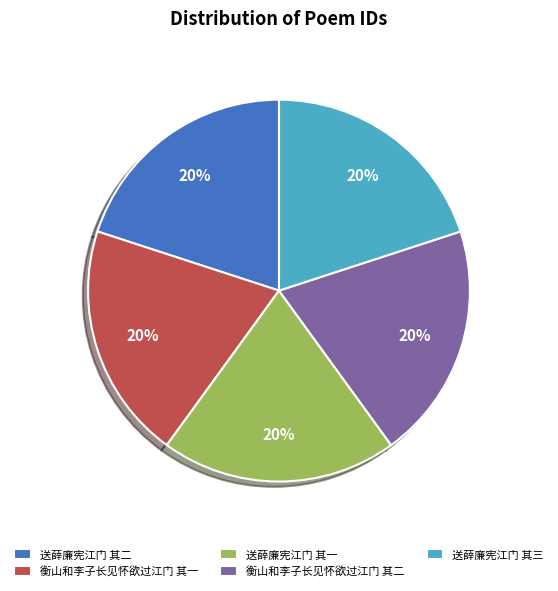

To the nearest percent, what is the average slice percentage?

20%